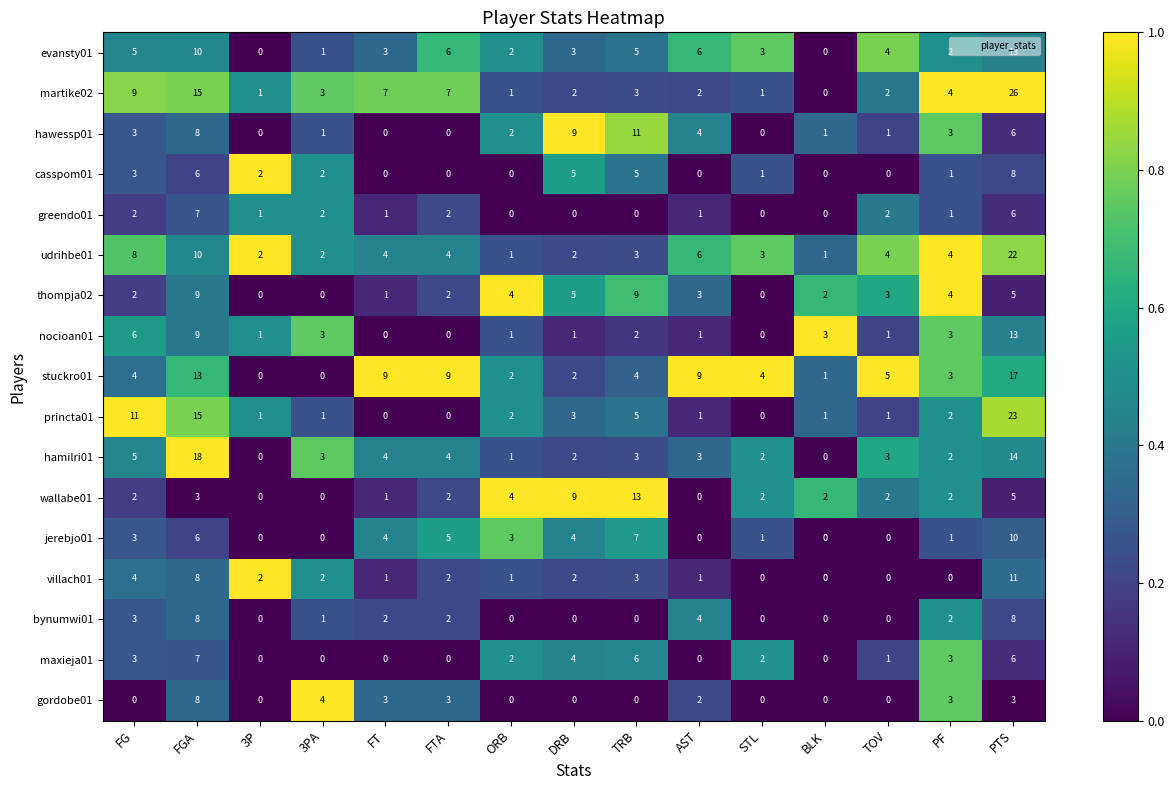

At which label is nocioan01 closest to 6?

FG